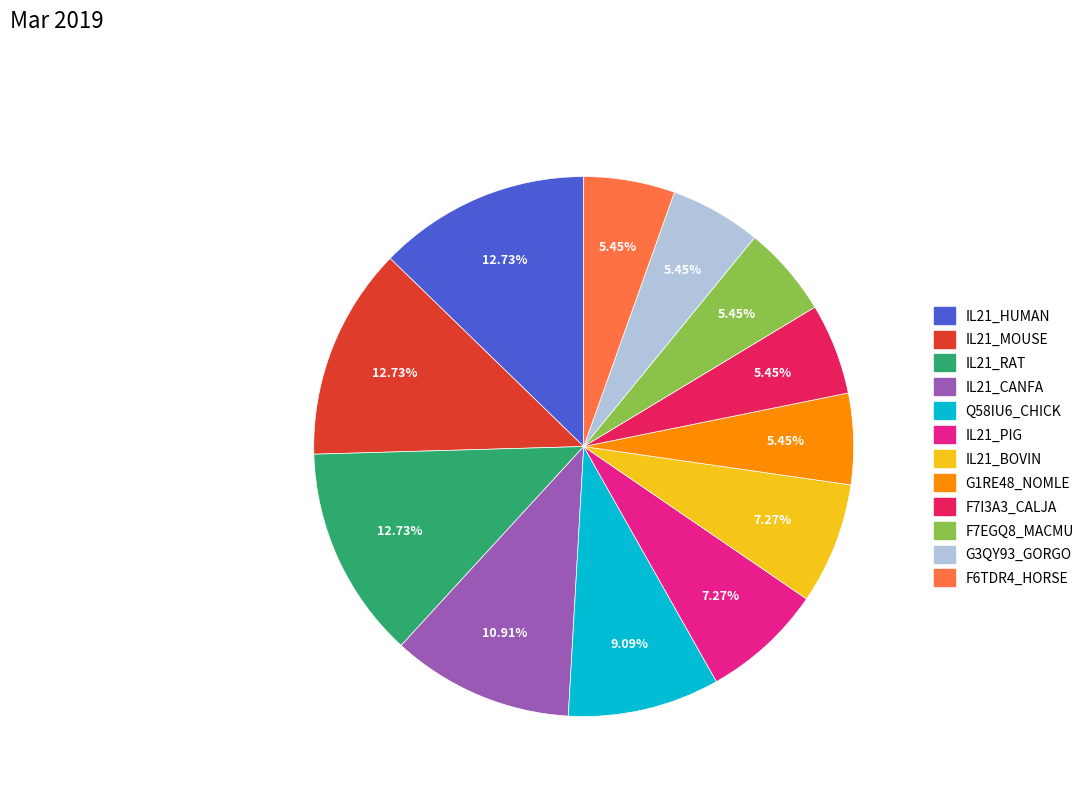

True or false: F7I3A3_CALJA accounts for 5% of the total.

True